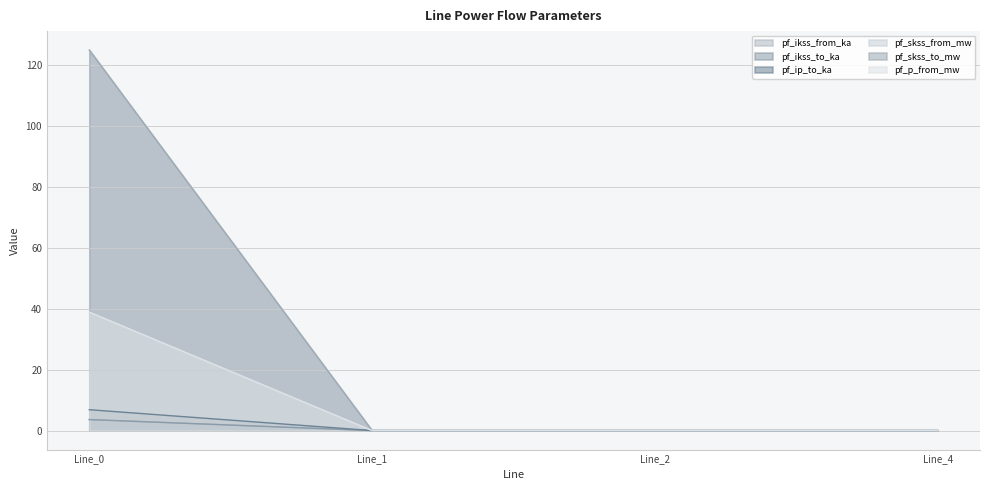

What are all the series names shown in the legend?

pf_ikss_from_ka, pf_ikss_to_ka, pf_ip_to_ka, pf_skss_from_mw, pf_skss_to_mw, pf_p_from_mw